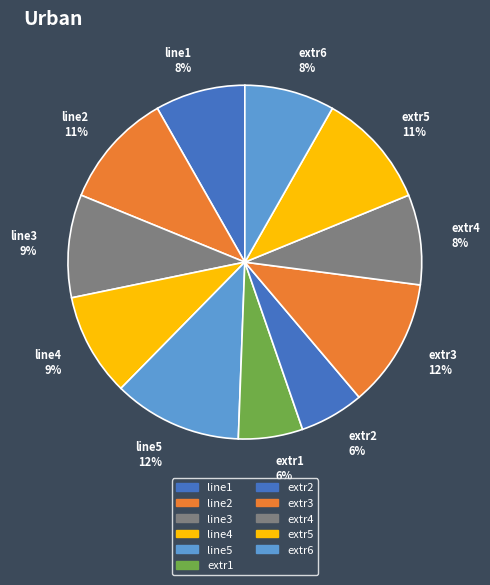

How many slices are in this pie chart?

11